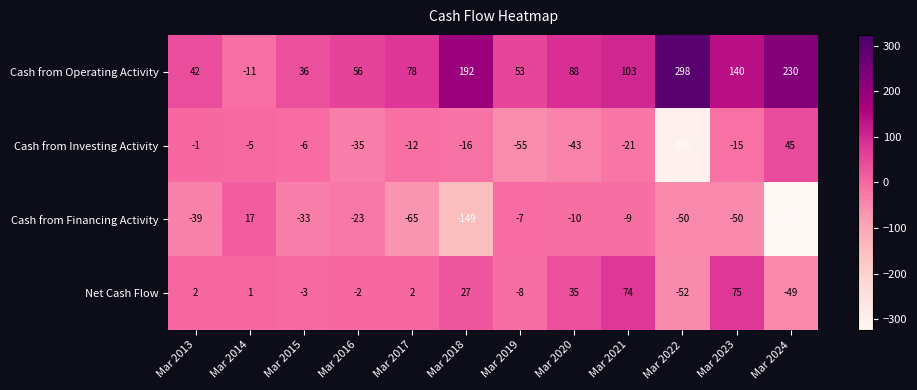

At Mar 2023, list the series in order from smallest to largest.

Cash from Financing Activity, Cash from Investing Activity, Net Cash Flow, Cash from Operating Activity